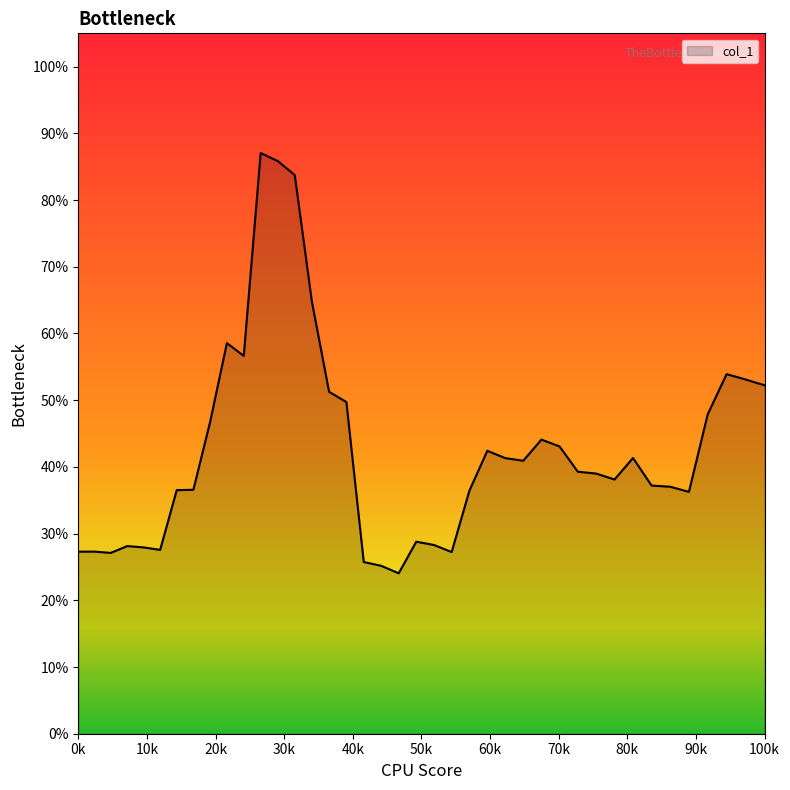

Does the chart have visible grid lines?

No